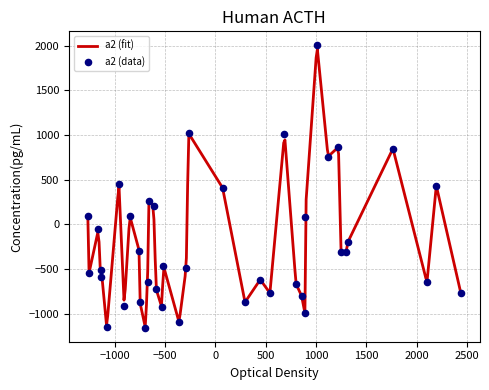

What is the minimum value for a2 (fit)?

-1149.9